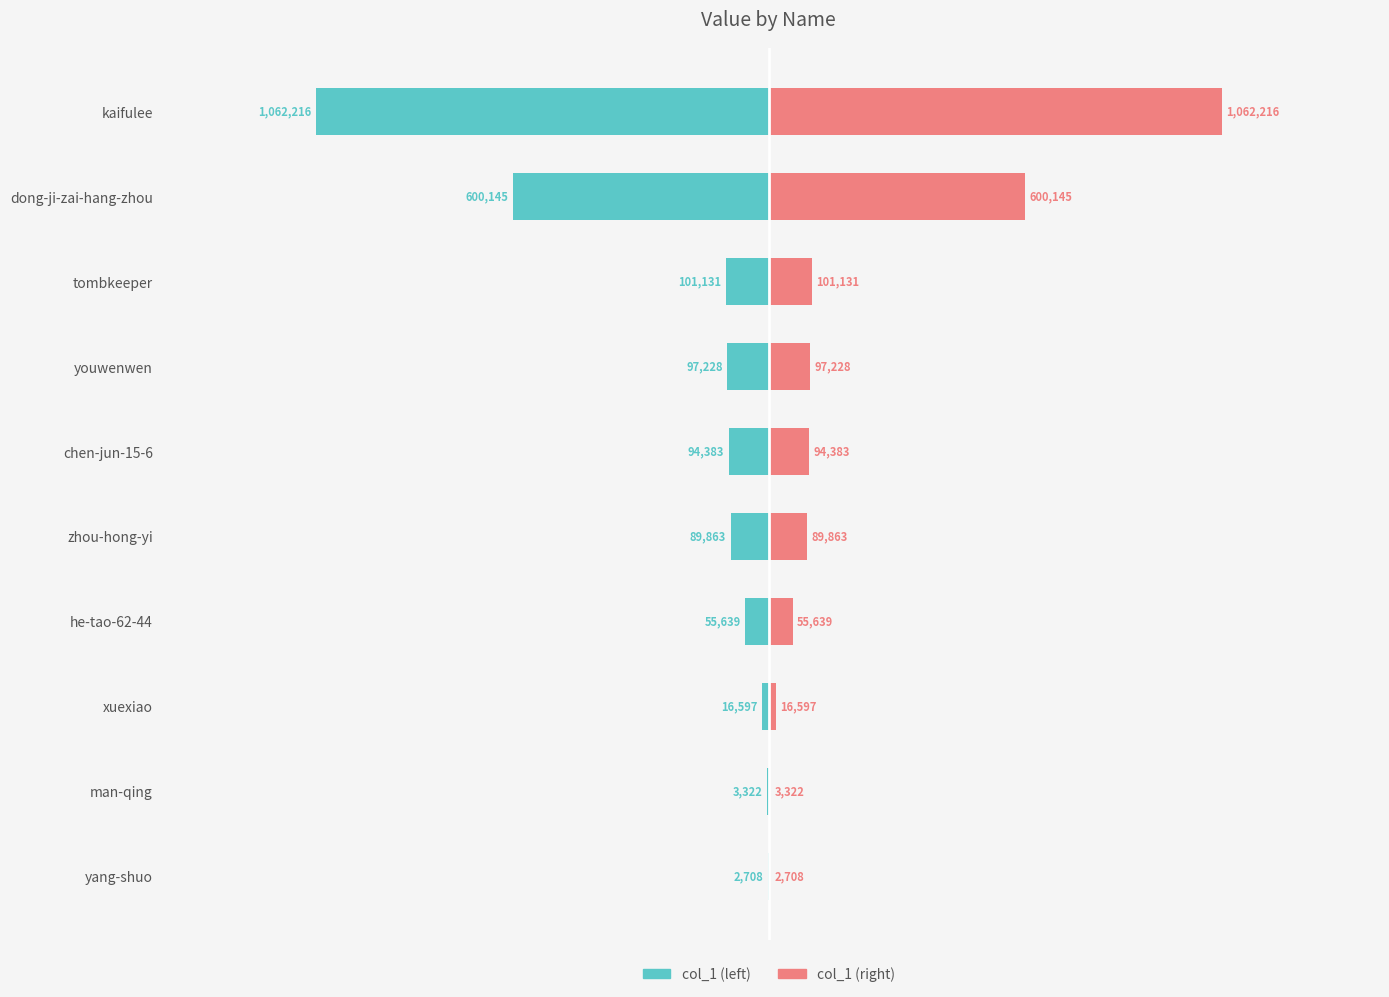

What is the difference between the maximum and minimum values in the col_1 (right) series?

1059508